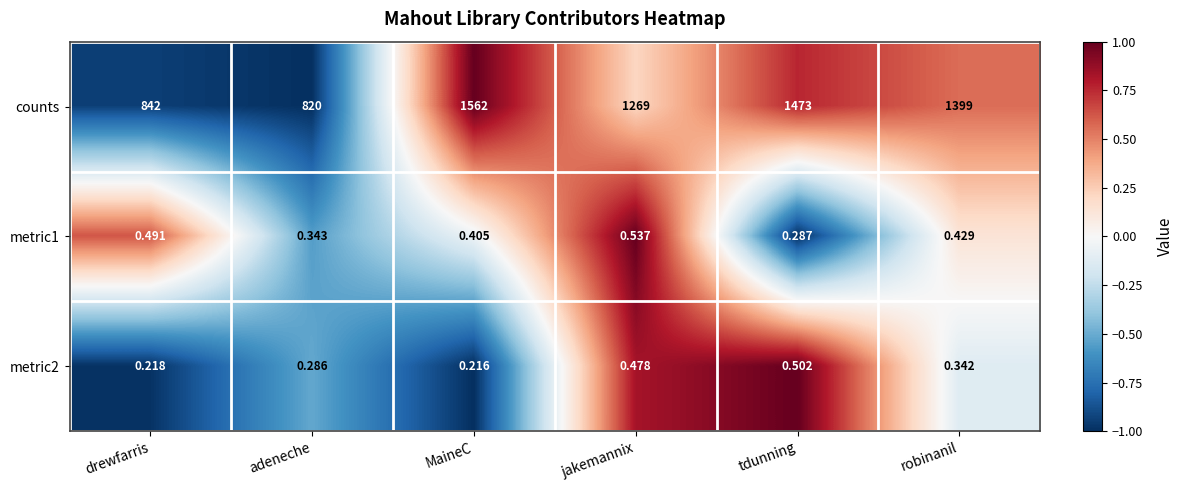

Which series changed the most between drewfarris and MaineC?

counts